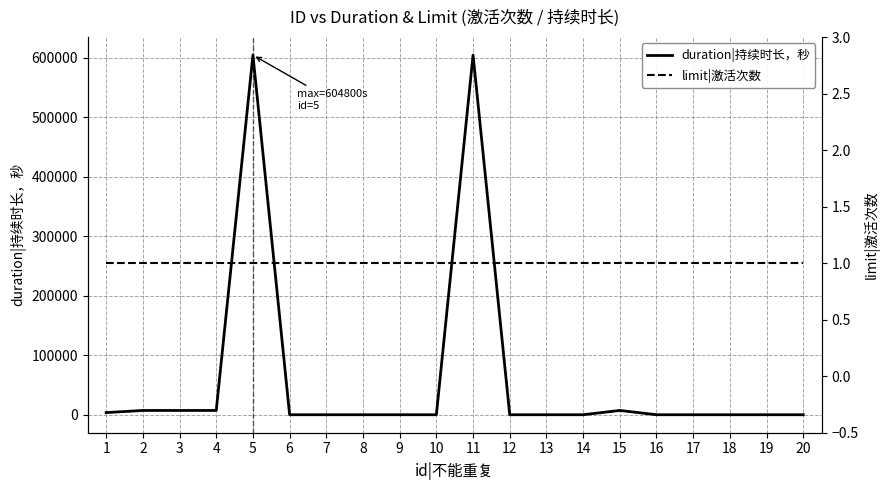

Where is limit|激活次数 nearest to the value 1?

1